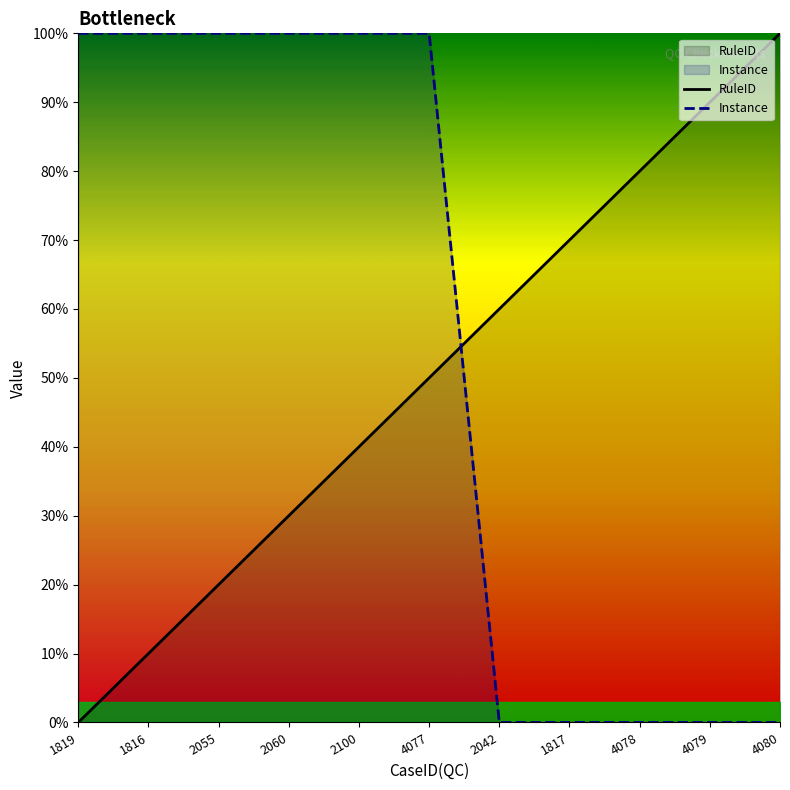

What is the difference between the highest and lowest values at 4078?

80